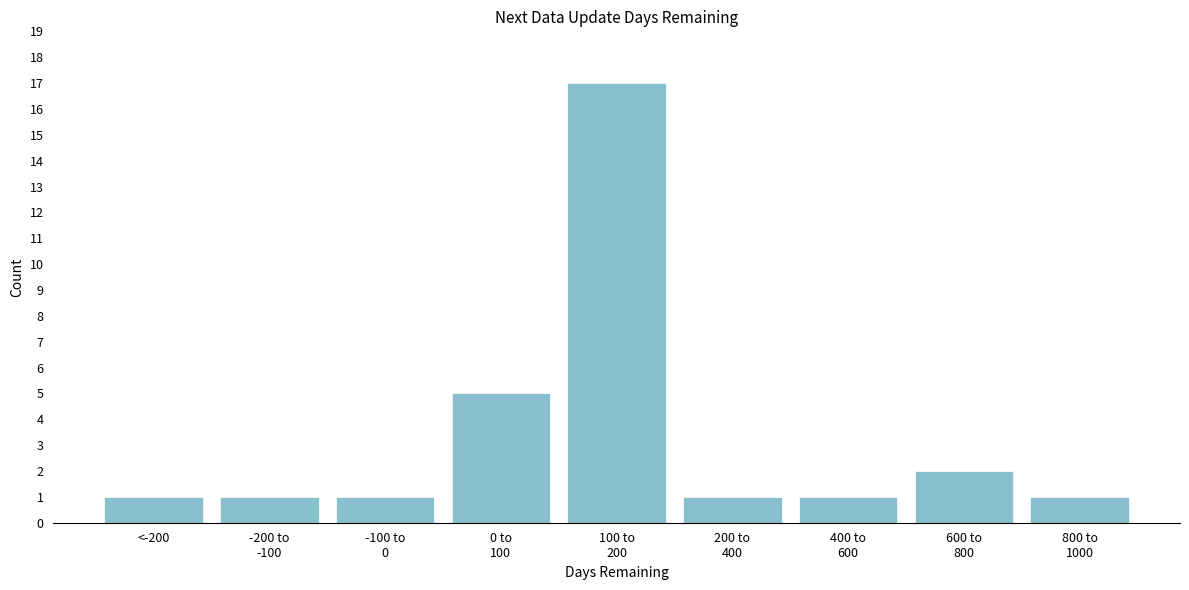

Reading left to right, transcribe all the data shown in this chart.

1	1	1	5	17	1	1	2	1